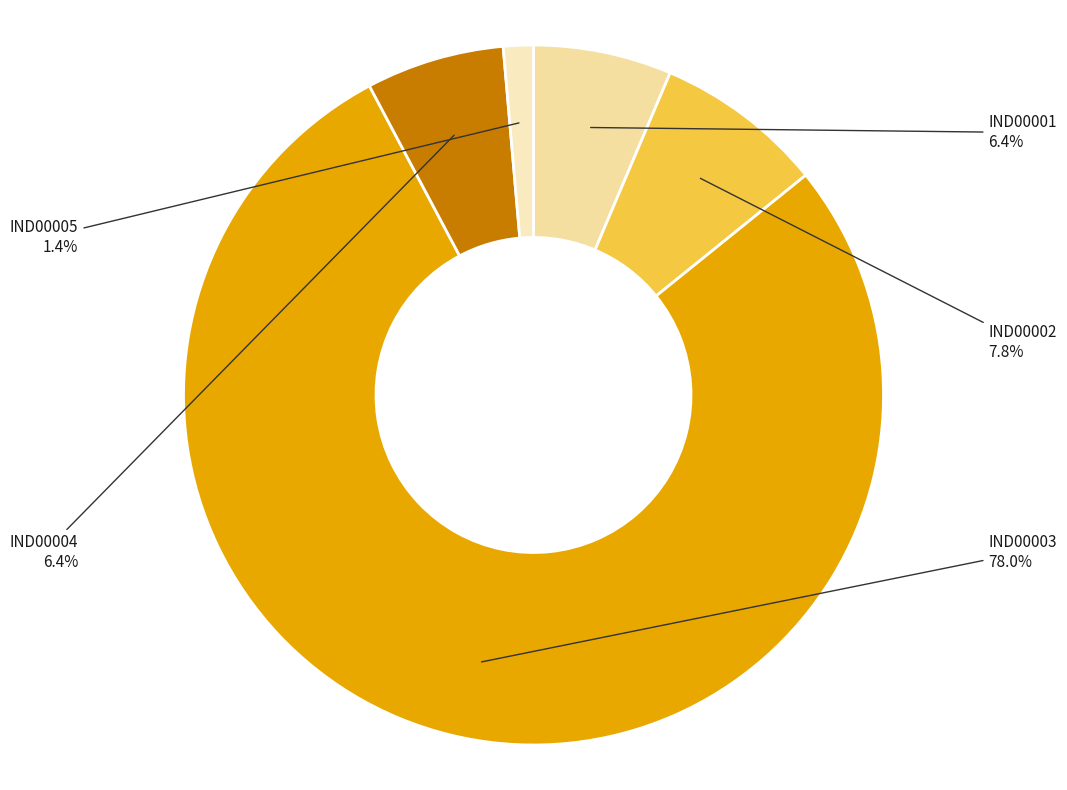

Which has a higher value, IND00004 or IND00005?

IND00004